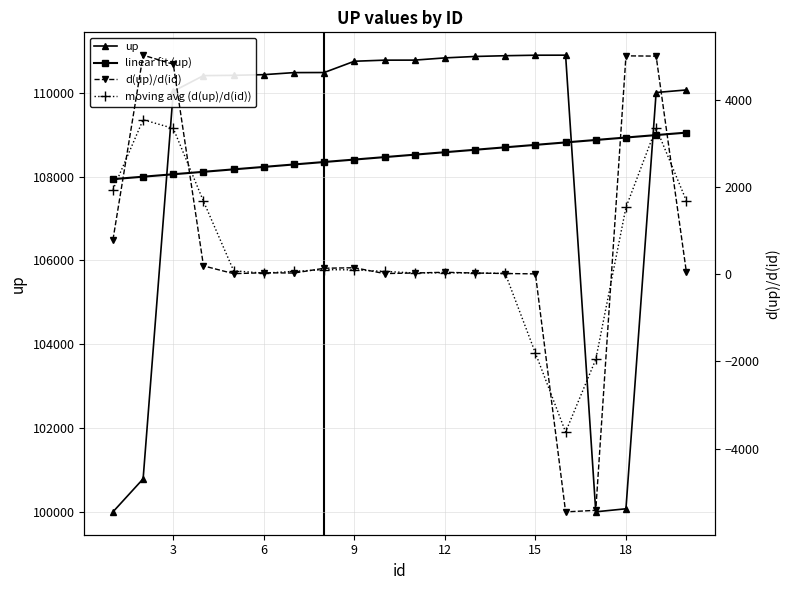

How many series are shown in this chart?

4